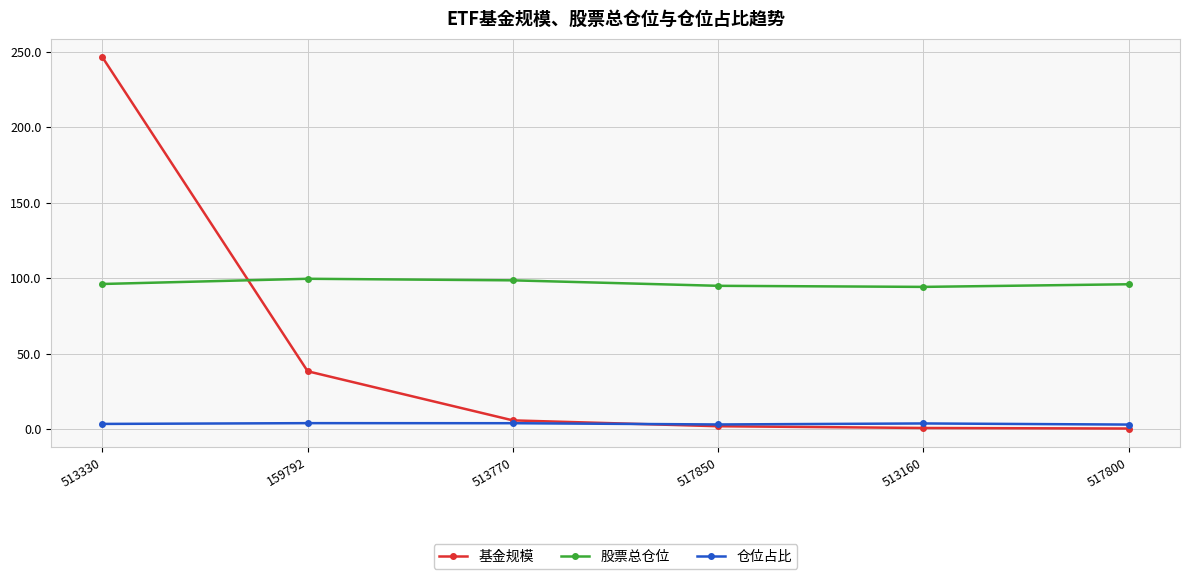

What is the sum of all 股票总仓位 values?

579.6